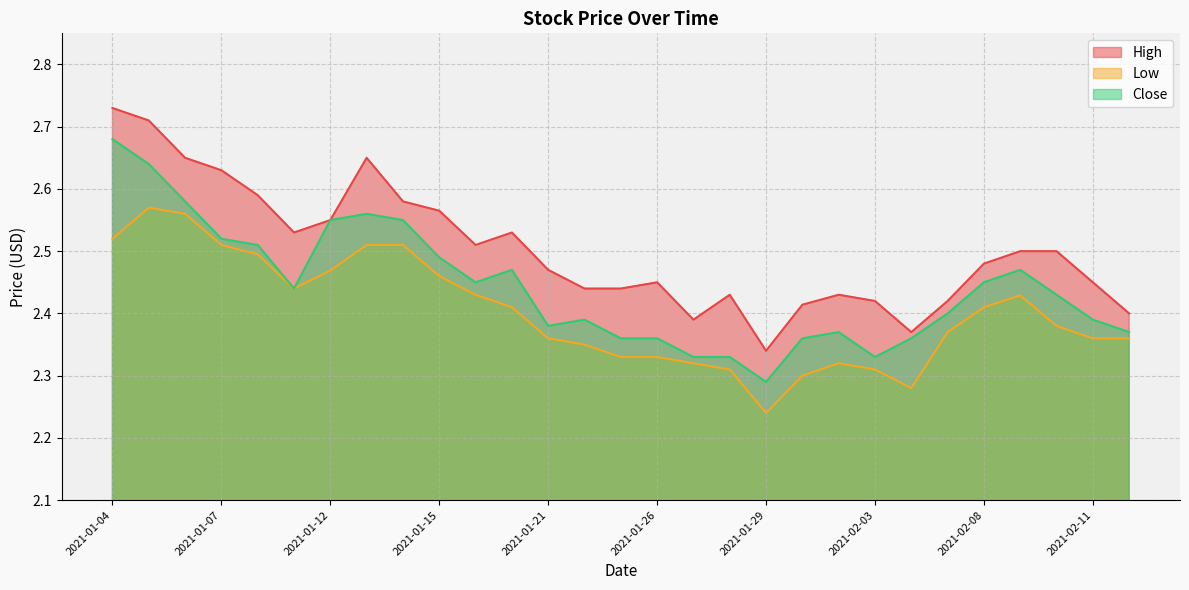

What is the label of the 2nd point from the left?

2021-01-05